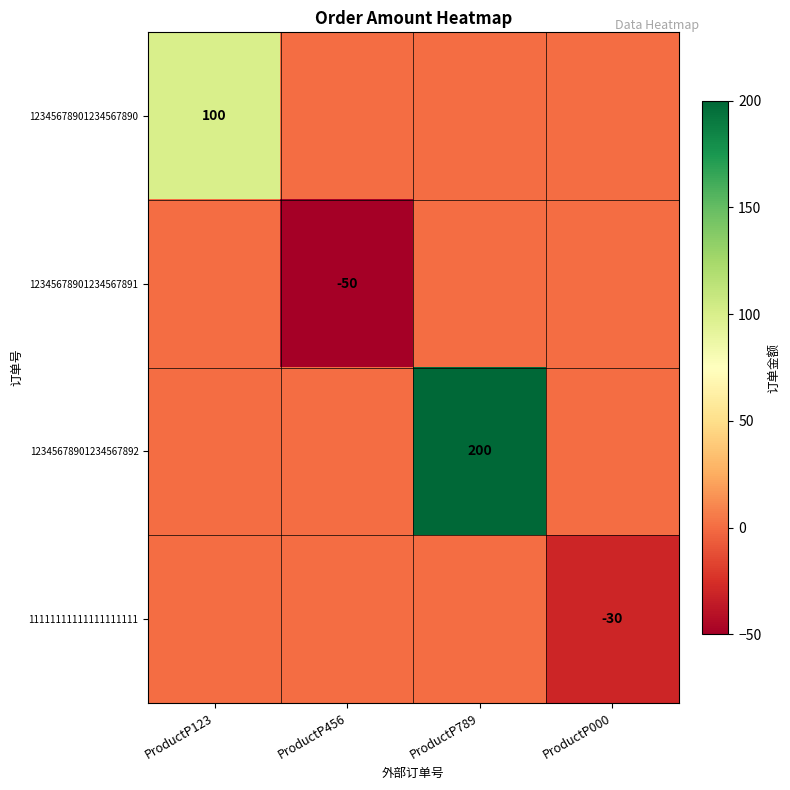

The value of 11111111111111111111 at ProductP000 is -30. True or false?

True